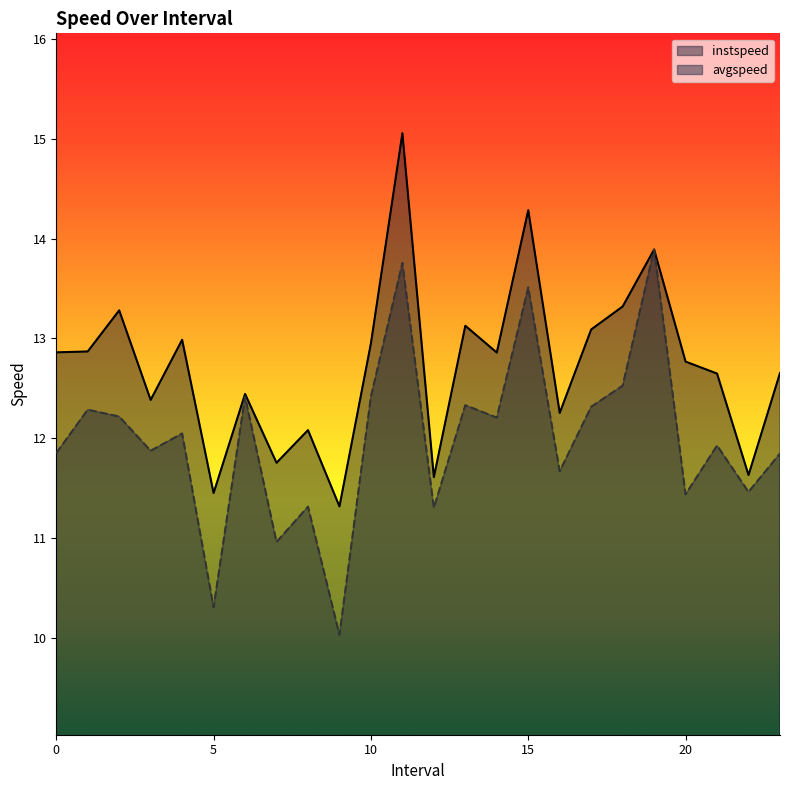

Is it true that avgspeed equals 13.9 at 19.0?

True